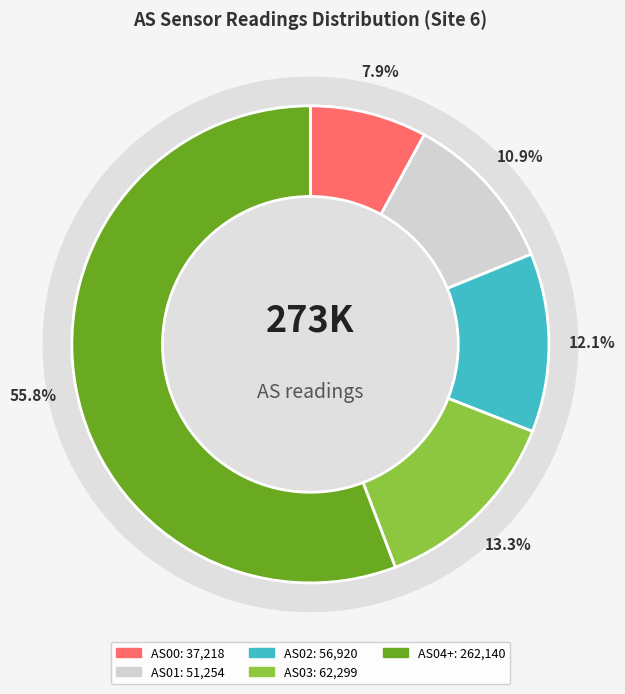

Approximately how many times larger is the value at AS00 compared to AS03?

0.6